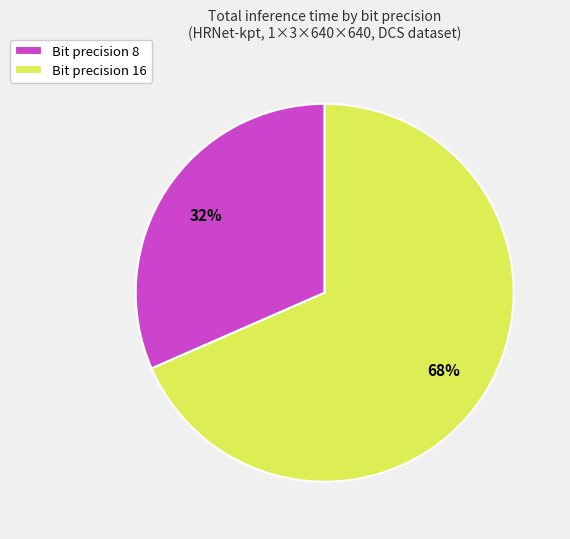

What is the largest slice in the pie chart?

Bit precision 16